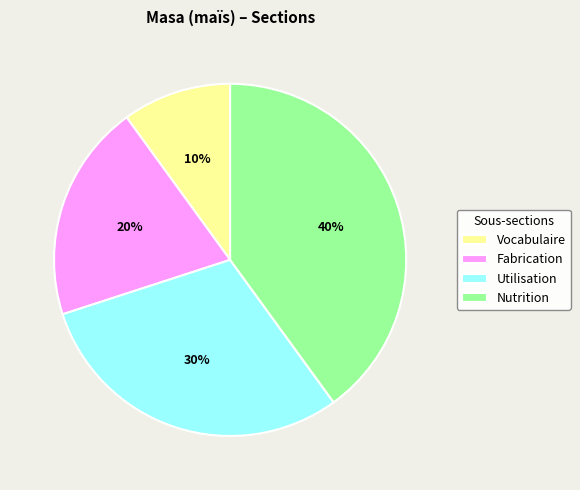

True or false: Vocabulaire accounts for 5% of the total.

False